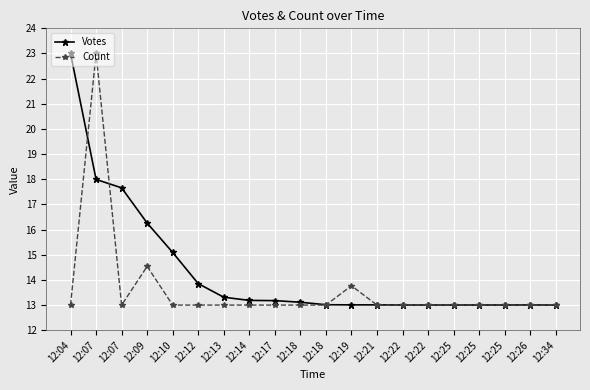

Reading left to right, extract all data points from this chart.

Votes: 12:04=23.0	12:07=18.0	12:07=17.7	12:09=16.3	12:10=15.1	12:12=13.9	12:13=13.3	12:14=13.2	12:17=13.2	12:18=13.1	12:18=13.0	12:19=13.0	12:21=13.0	12:22=13.0	12:22=13.0	12:25=13.0	12:25=13.0	12:25=13.0	12:26=13.0	12:34=13.0
Count: 12:04=13.0	12:07=23.0	12:07=13.0	12:09=14.5	12:10=13.0	12:12=13.0	12:13=13.0	12:14=13.0	12:17=13.0	12:18=13.0	12:18=13.0	12:19=13.8	12:21=13.0	12:22=13.0	12:22=13.0	12:25=13.0	12:25=13.0	12:25=13.0	12:26=13.0	12:34=13.0